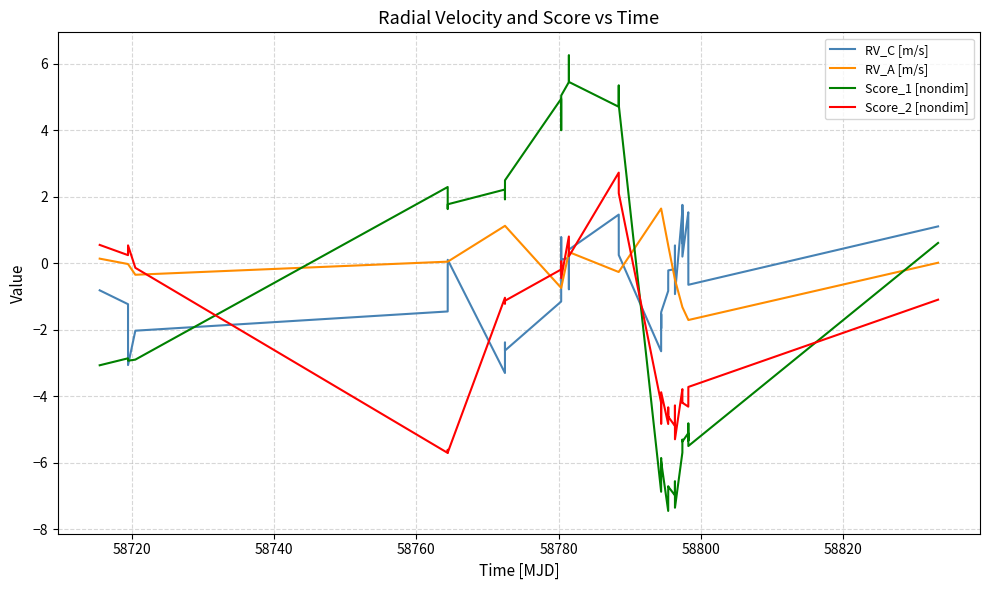

True or false: Score_2 [nondim] and RV_C [m/s] cross at least once.

True